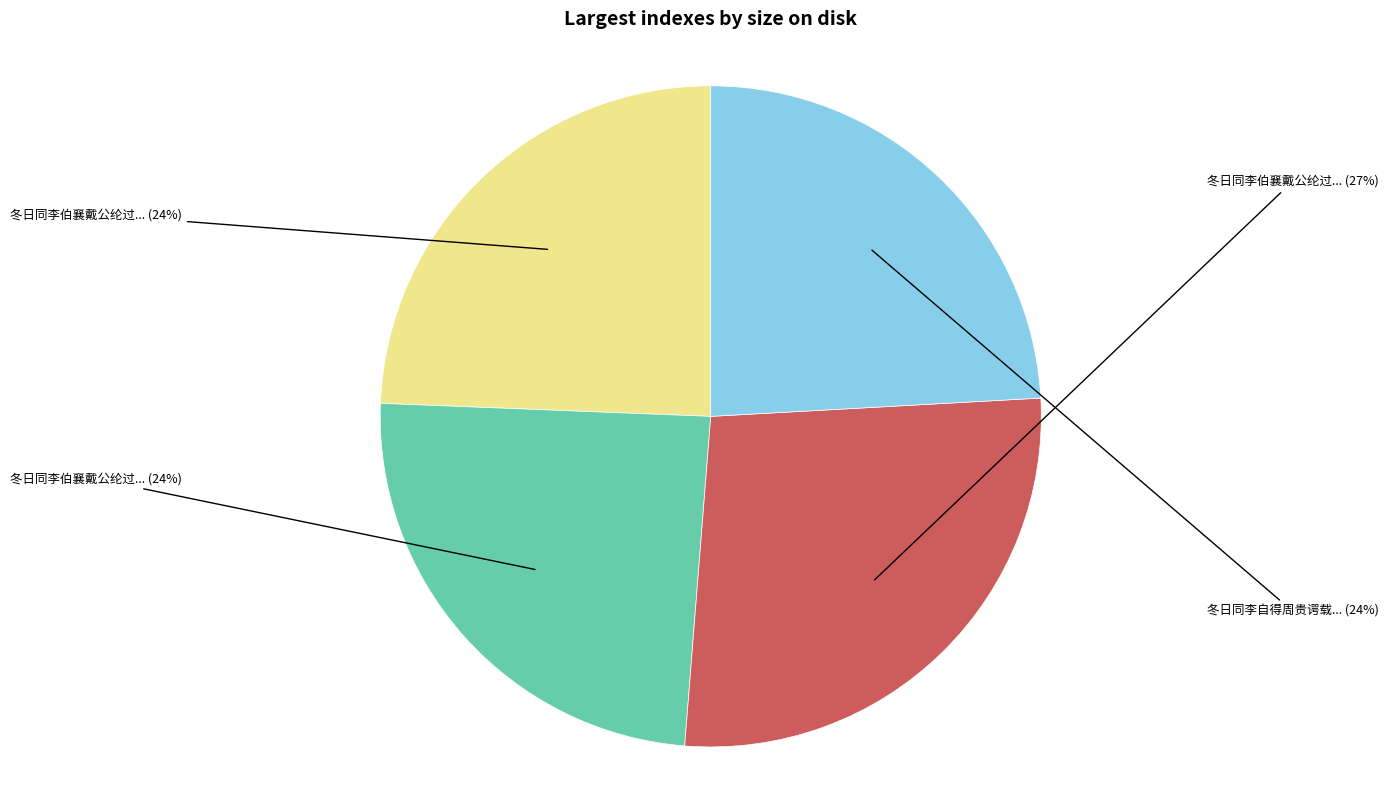

To the nearest percent, what is the difference between the largest and smallest slice percentages?

3%